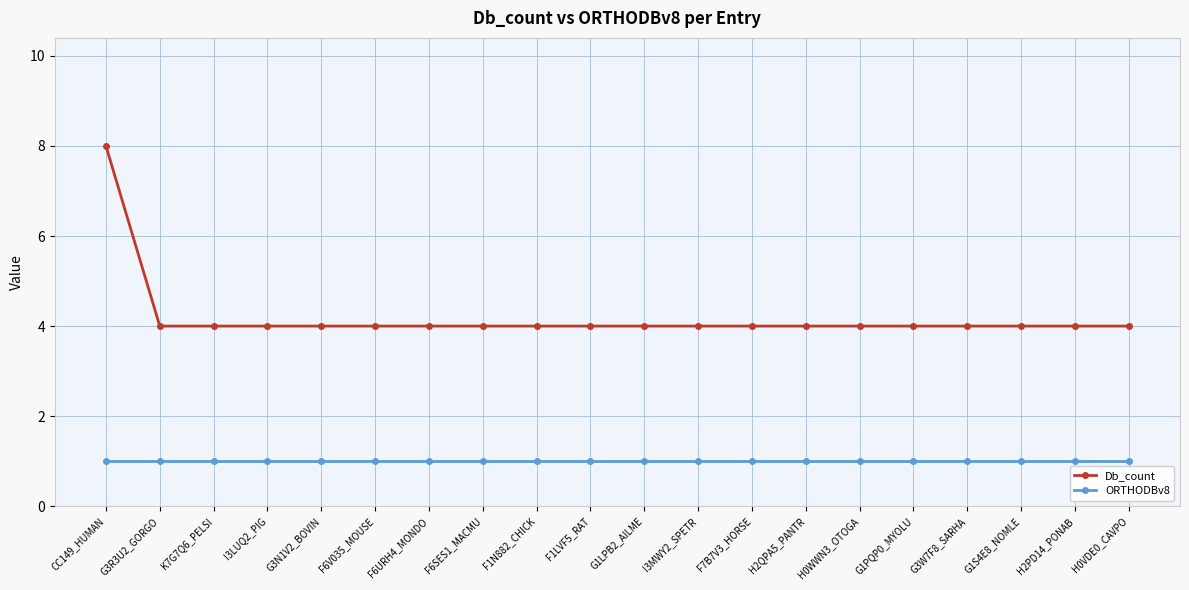

What are all the series names shown in the legend?

Db_count, ORTHODBv8